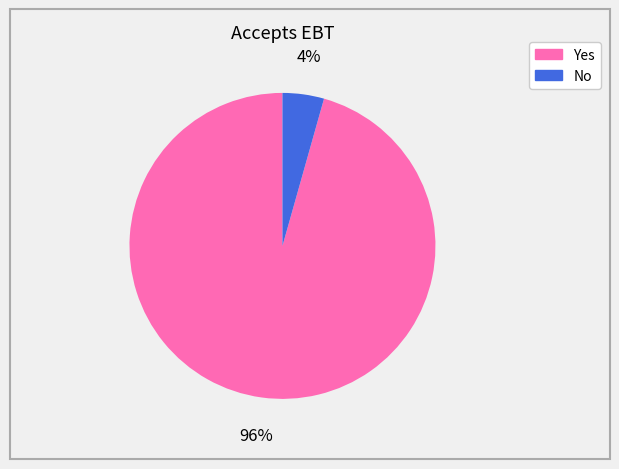

How many segments does this pie chart have?

2